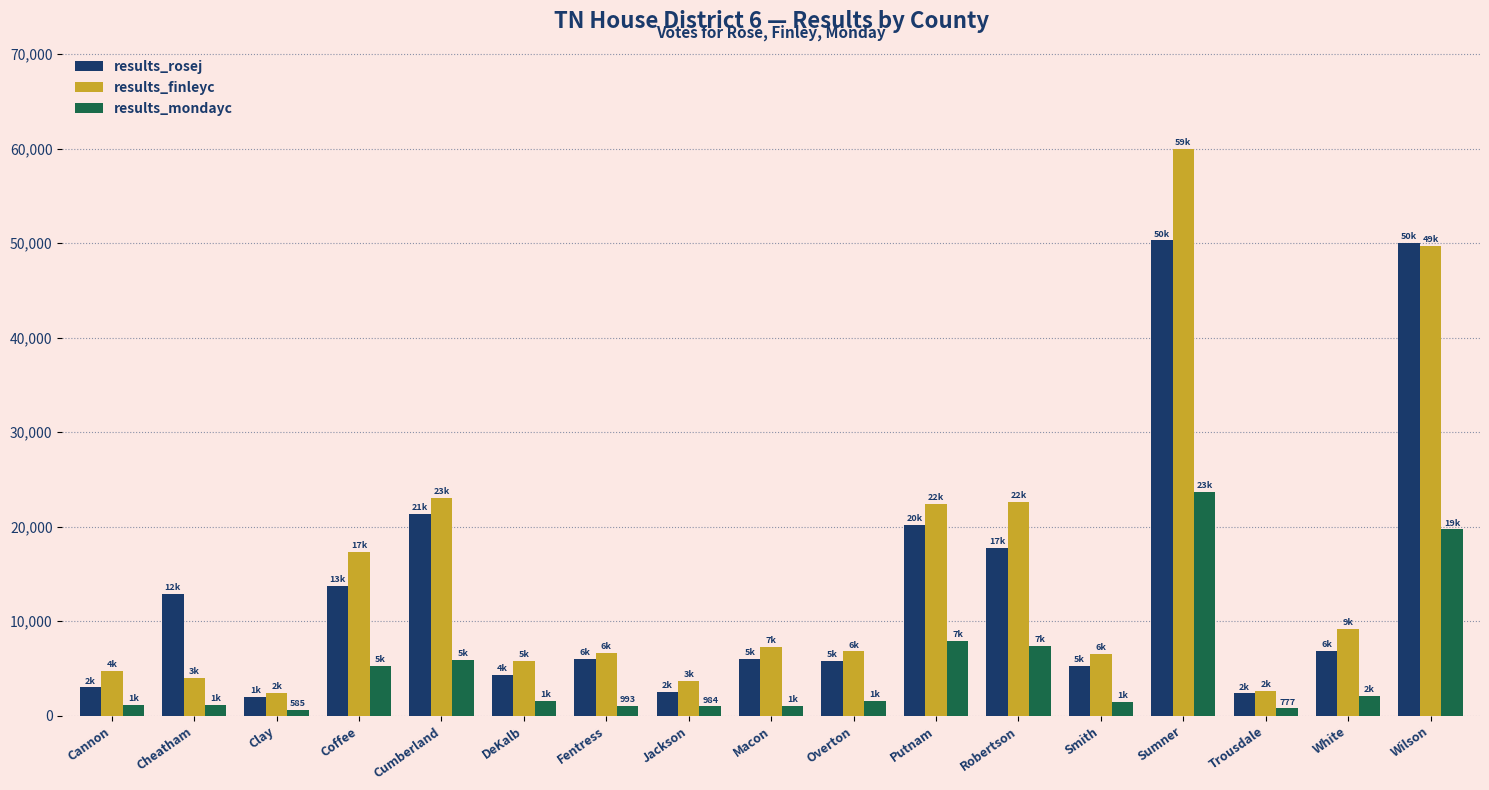

Between Coffee and Wilson, which series saw the biggest shift?

results_rosej